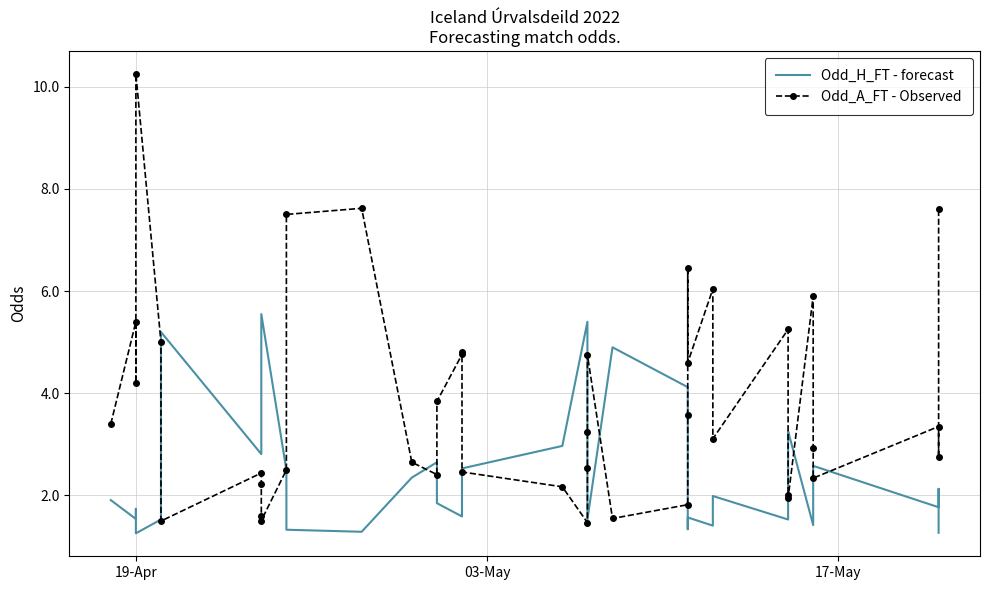

Which series has the largest total across all categories?

Odd_A_FT - Observed